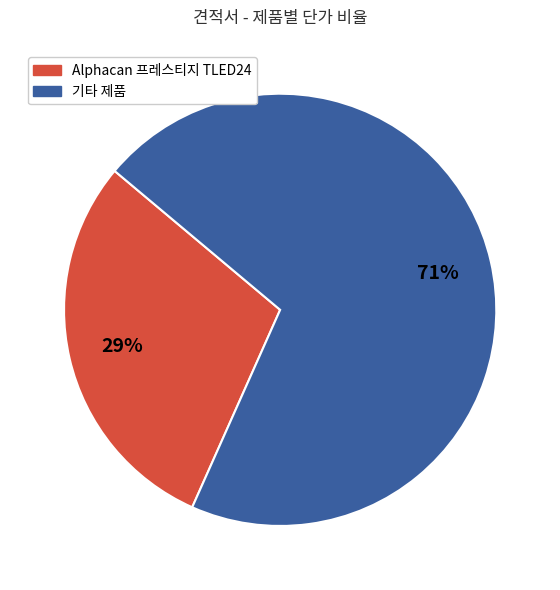

To the nearest percent, what is the average slice percentage?

50%